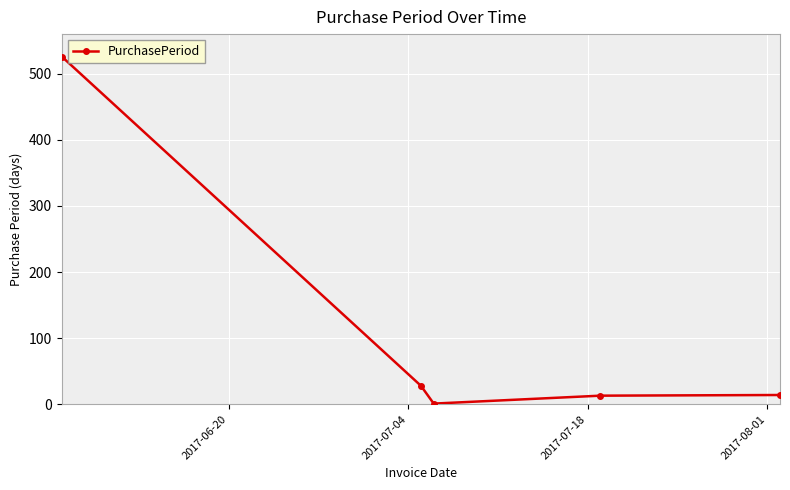

How many points are lower than both their immediate neighbors (excluding endpoints)?

1